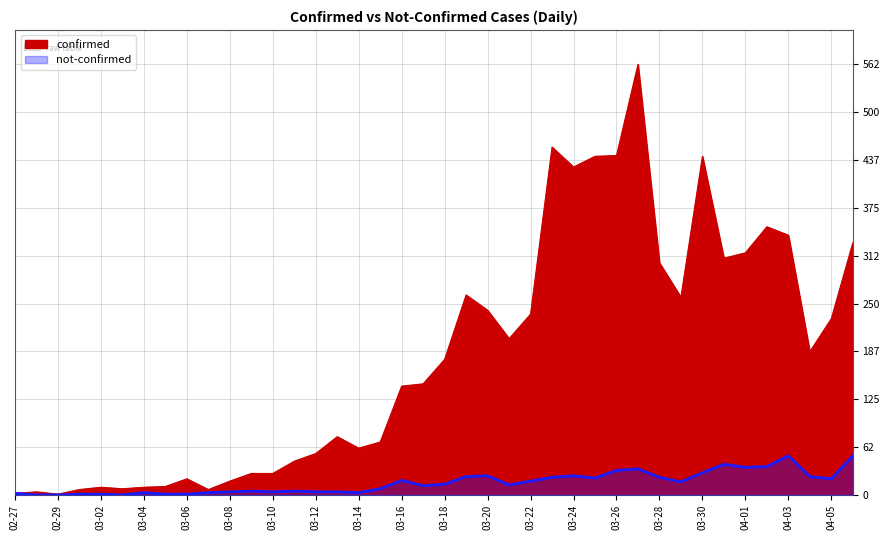

What is the difference between the highest and lowest values at 2020-03-21?

191